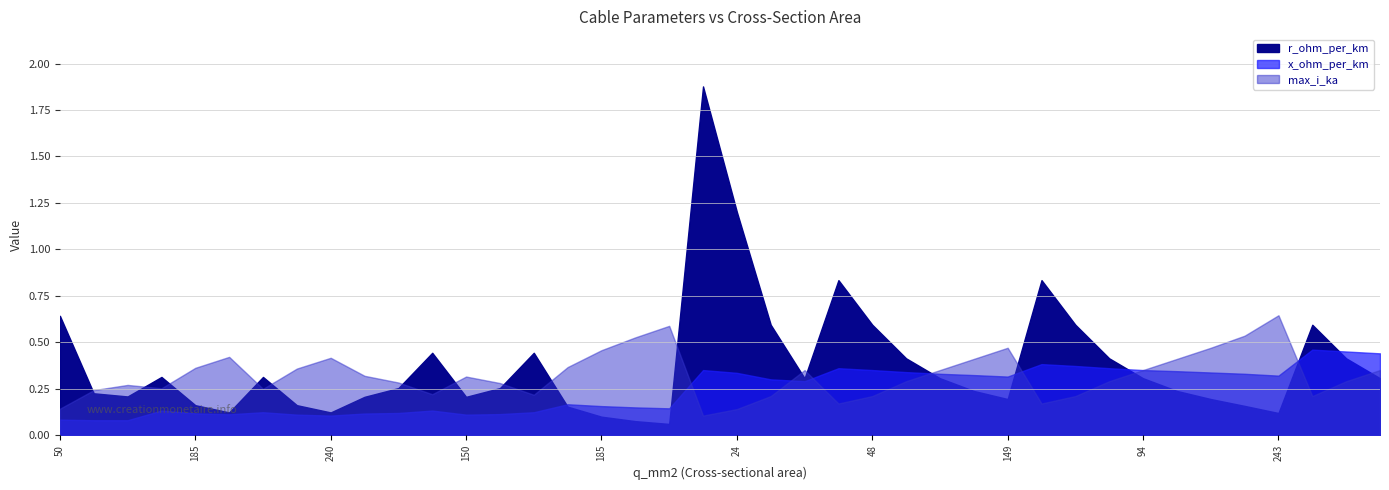

Count the number of data series in this chart.

3